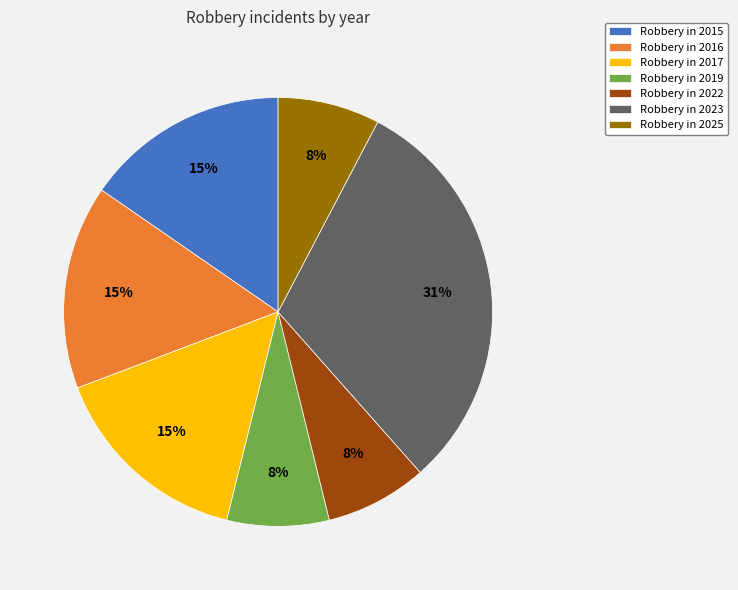

To the nearest percent, what is the average slice percentage?

14%